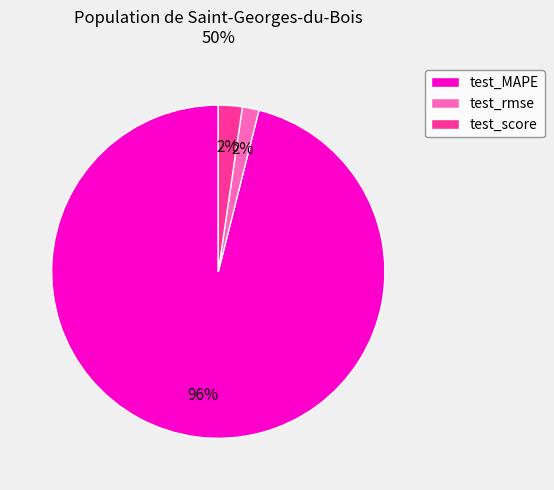

To the nearest percent, what is the difference between the largest and smallest slice percentages?

94%